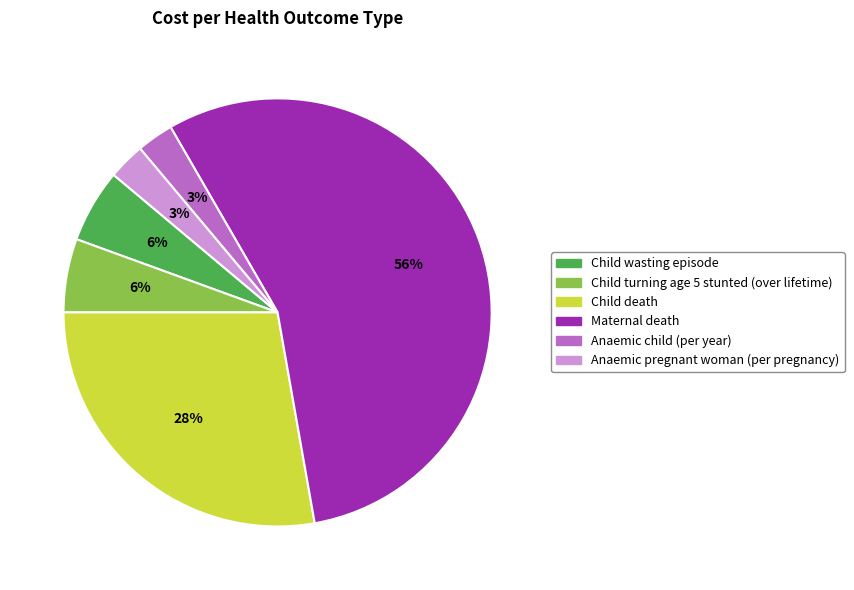

To the nearest percent, what is the average slice percentage?

17%